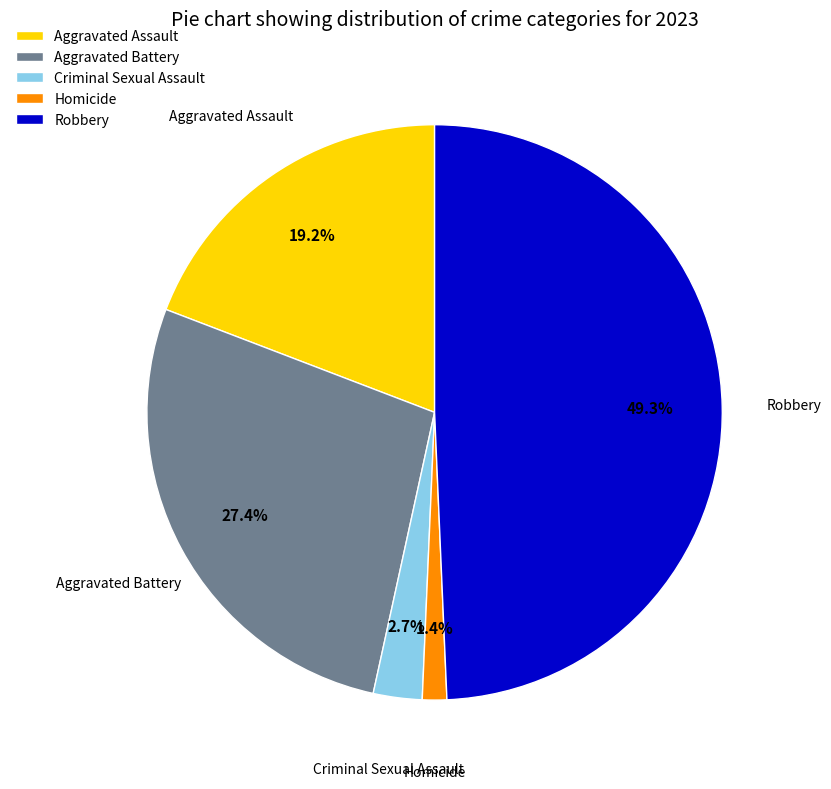

To the nearest percent, what is the difference between the largest and smallest slice percentages?

48%